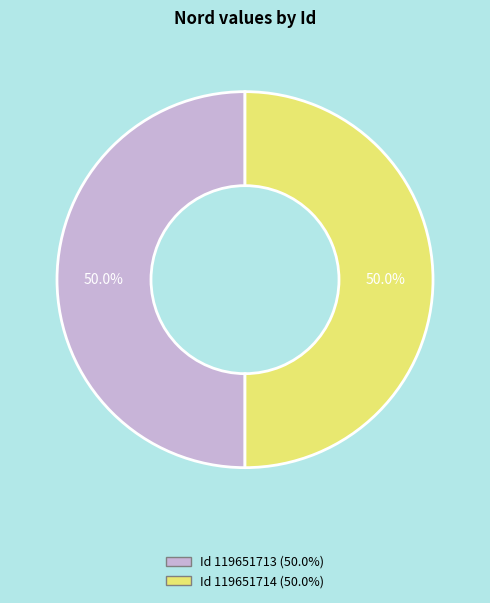

What is the majority slice?

119651714